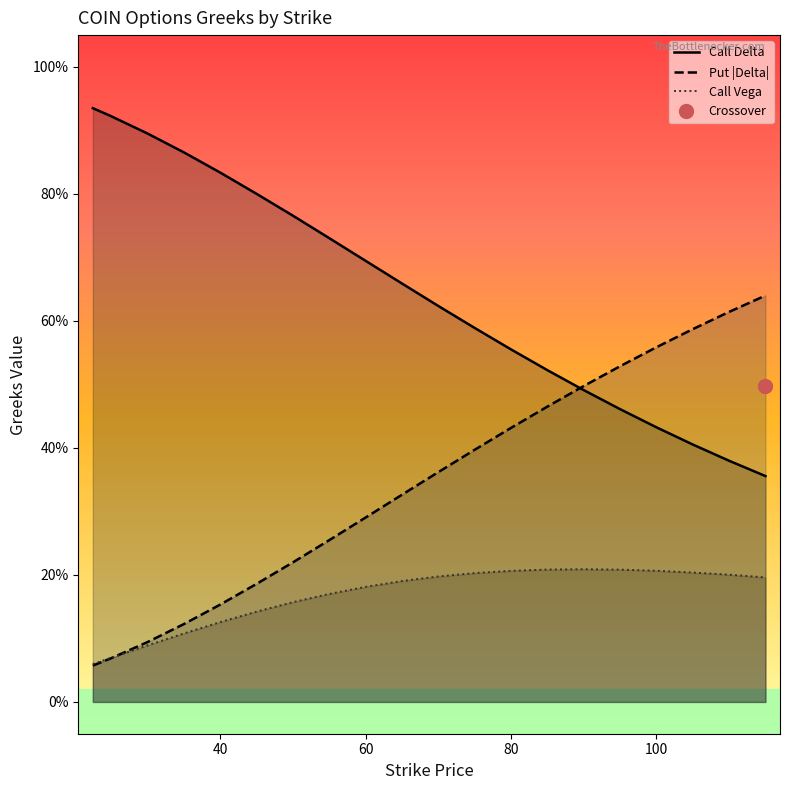

How many Call Vega values are between 0 and 1?

20